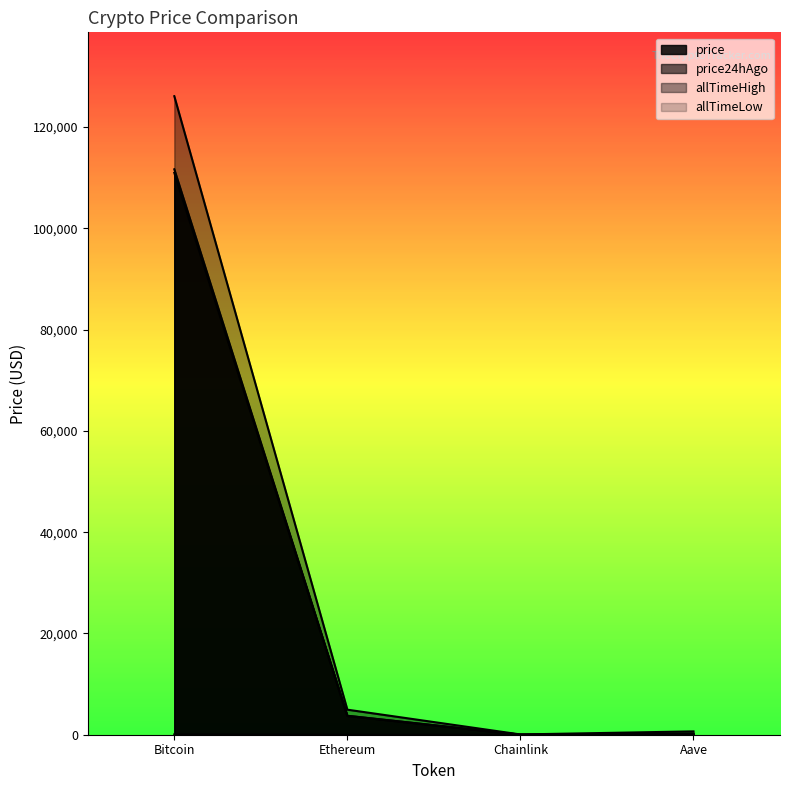

Reading left to right, what are all the values shown in this chart?

price: Bitcoin=110944.0	Ethereum=3736.3	Chainlink=17.0	Aave=228.7
price24hAgo: Bitcoin=111645.0	Ethereum=3738.8	Chainlink=15.7	Aave=195.2
allTimeHigh: Bitcoin=126080.0	Ethereum=4946.1	Chainlink=52.7	Aave=661.7
allTimeLow: Bitcoin=67.8	Ethereum=0.4	Chainlink=0.1	Aave=26.0